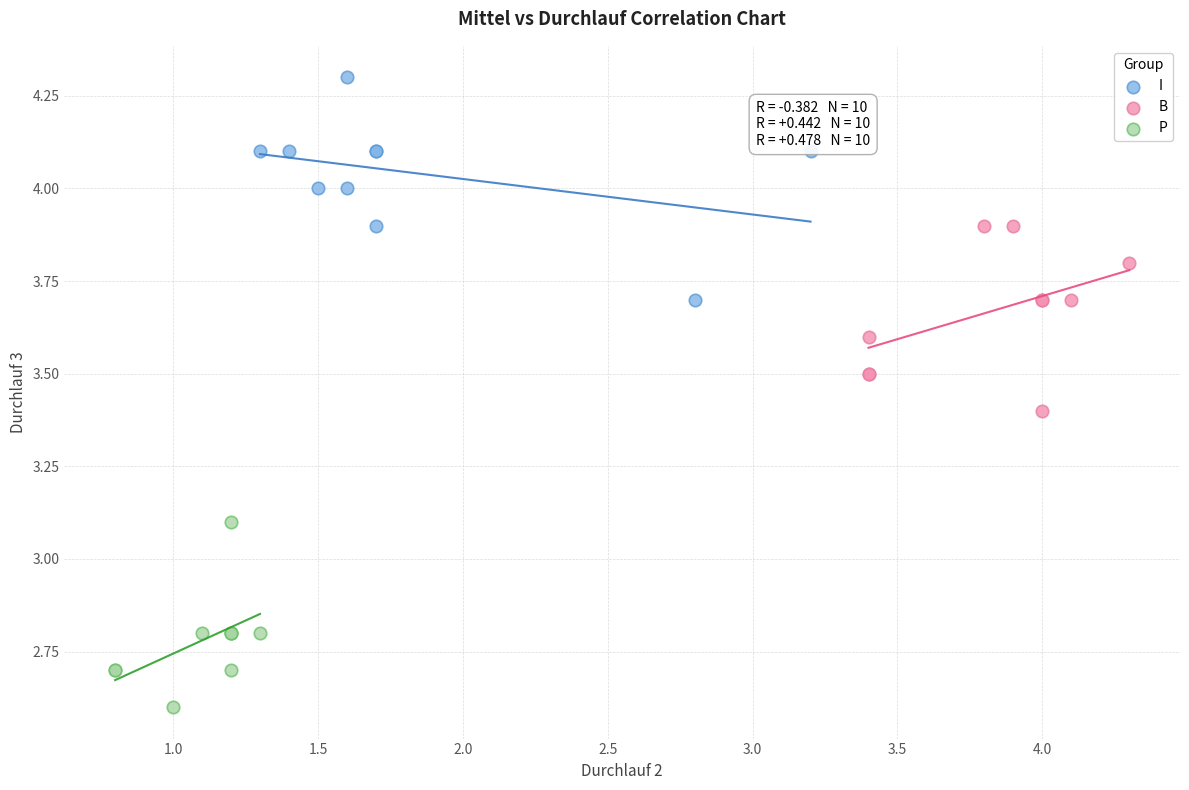

Which series contains the lowest Y value?

P